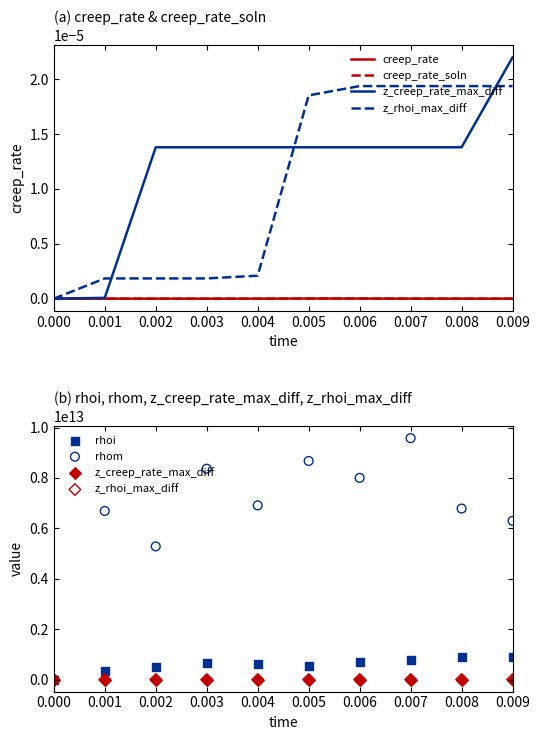

What is the total value across all series at 0.005?

9230845136461.8